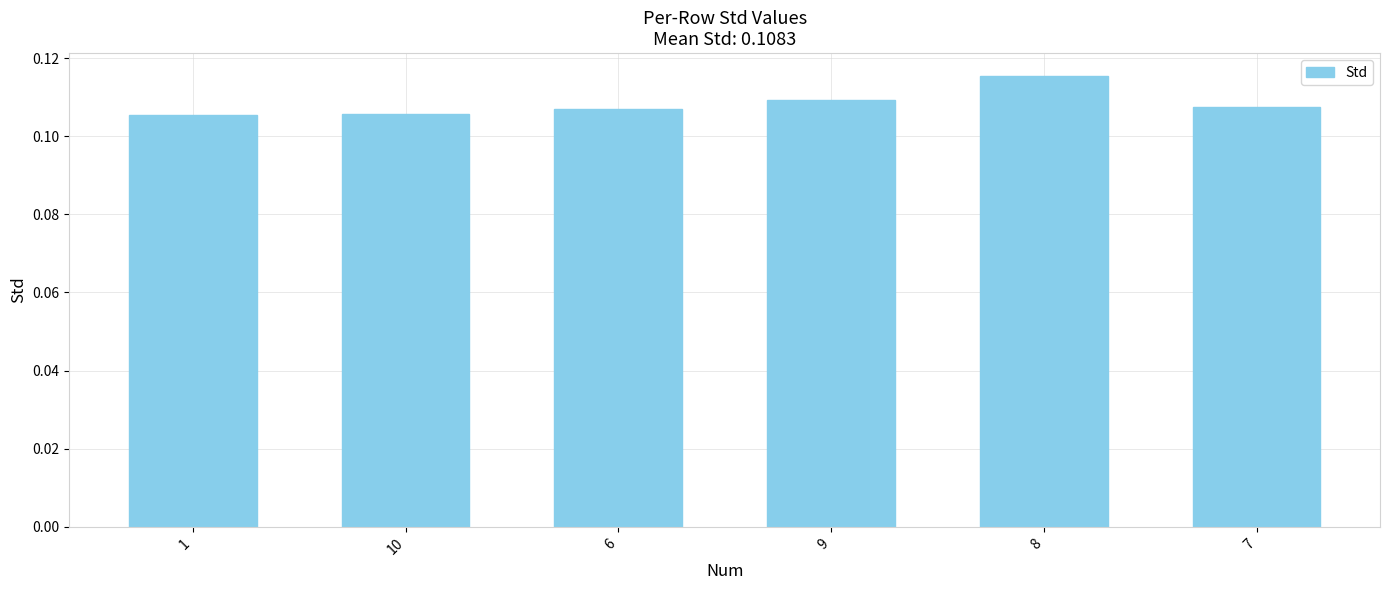

True or false: the data shows 0.2 at 8.

False